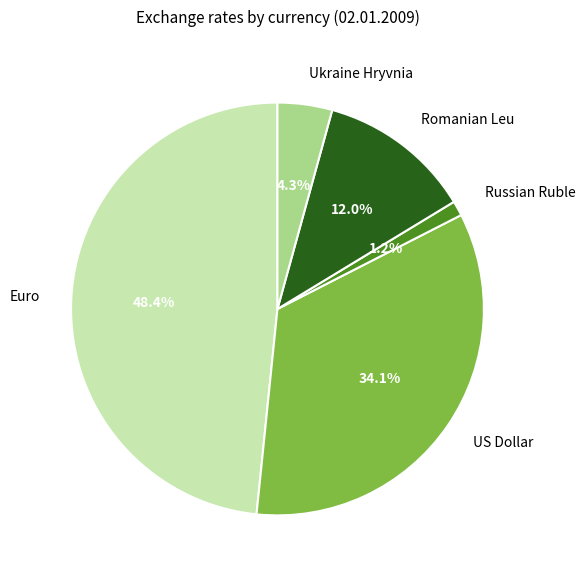

What is the largest slice in the pie chart?

Euro